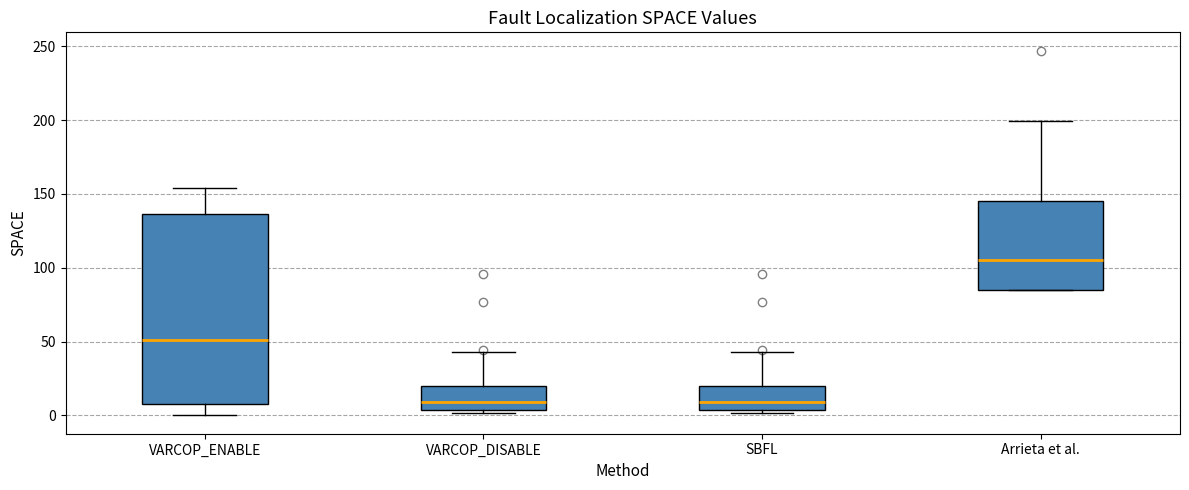

Reading left to right, read every box against the y-axis: the position of its median line, the range the box covers, and the ends of its whiskers. The values are not printed on the chart, so give them approximately, as read against the axis.

VARCOP_ENABLE: median 50, box 10 to 135, whiskers 0 to 155
VARCOP_DISABLE: median 10, box 5 to 20, whiskers 0 to 45
SBFL: median 10, box 5 to 20, whiskers 0 to 45
Arrieta et al.: median 105, box 85 to 145, whiskers 85 to 200